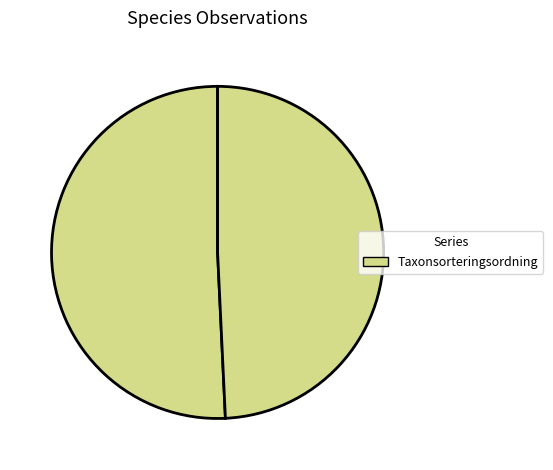

Count the number of slices in the pie.

2